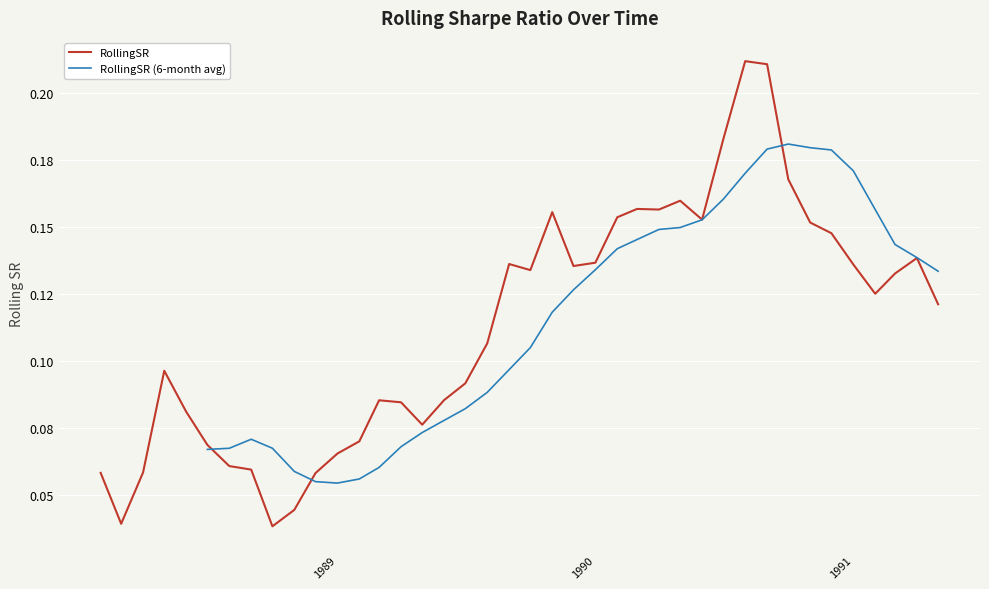

What is the maximum value shown in the chart?

0.2